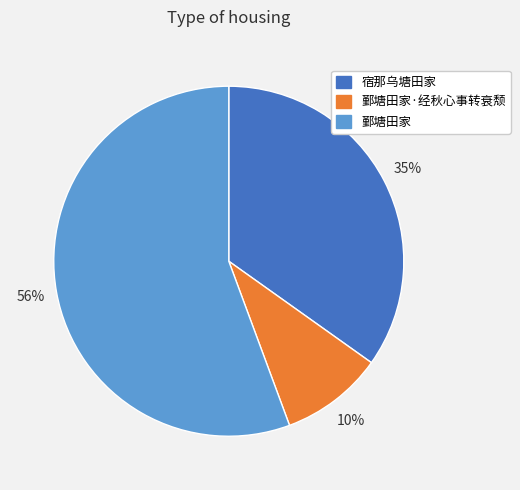

Do 鄞塘田家 and 宿那乌塘田家 together represent more than half of the pie?

Yes